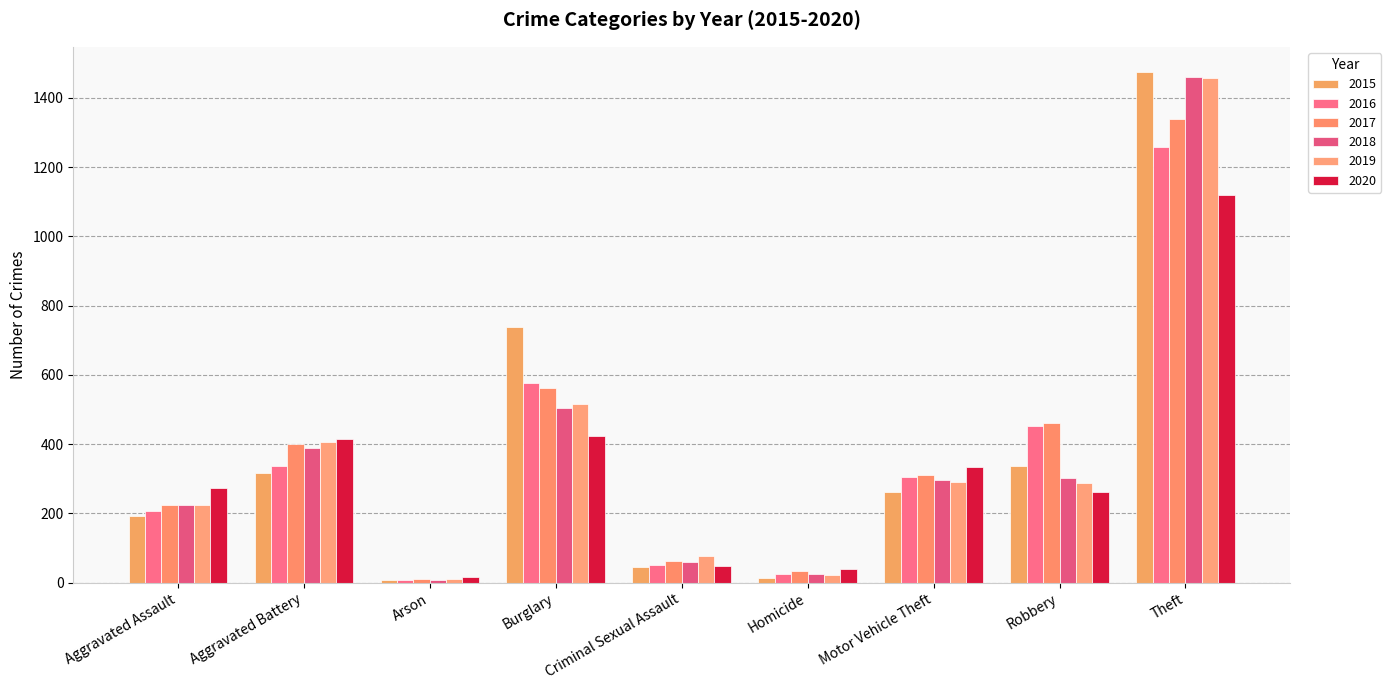

Reading right to left, list all the values displayed in this chart.

2015: 1474	337	263	15	46	738	9	316	194
2016: 1259	454	304	26	50	576	7	336	206
2017: 1339	460	312	33	62	562	10	400	225
2018: 1461	301	298	25	60	506	7	389	225
2019: 1459	287	290	22	77	517	12	407	223
2020: 1120	263	333	41	48	425	17	416	273